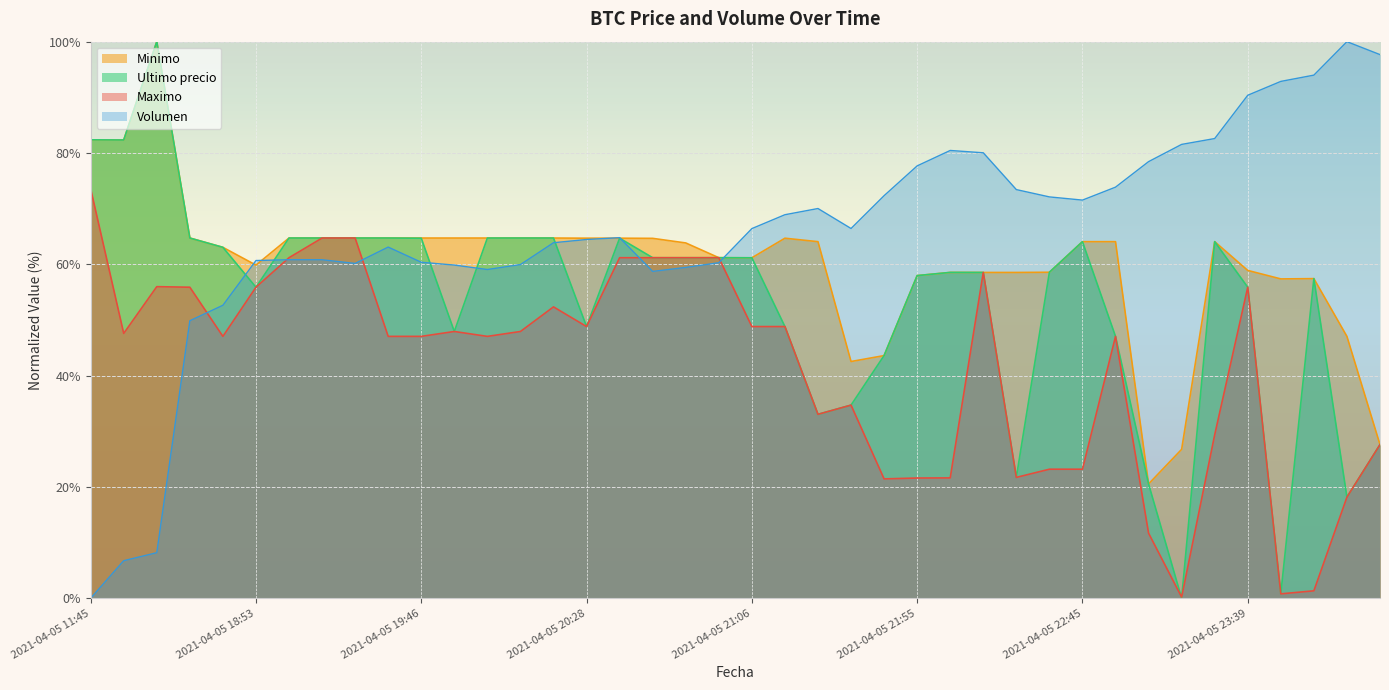

How many distinct data groups are displayed?

4